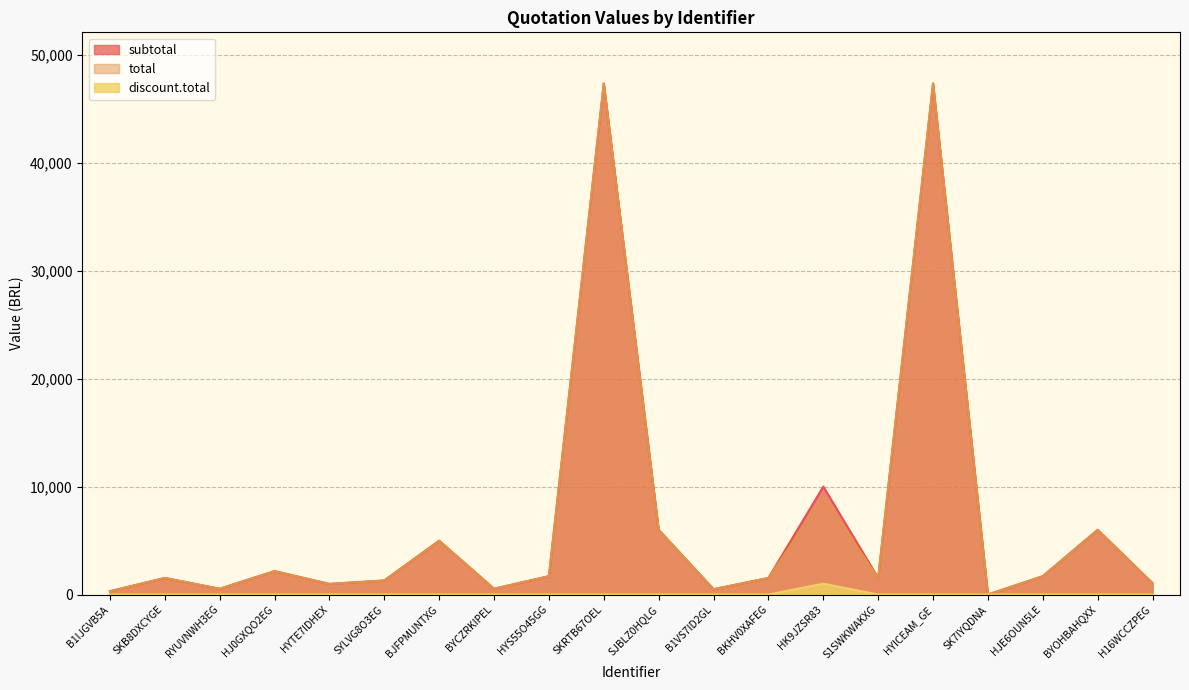

At BJFPMUNTXG, list the series in order from largest to smallest.

subtotal, total, discount.total